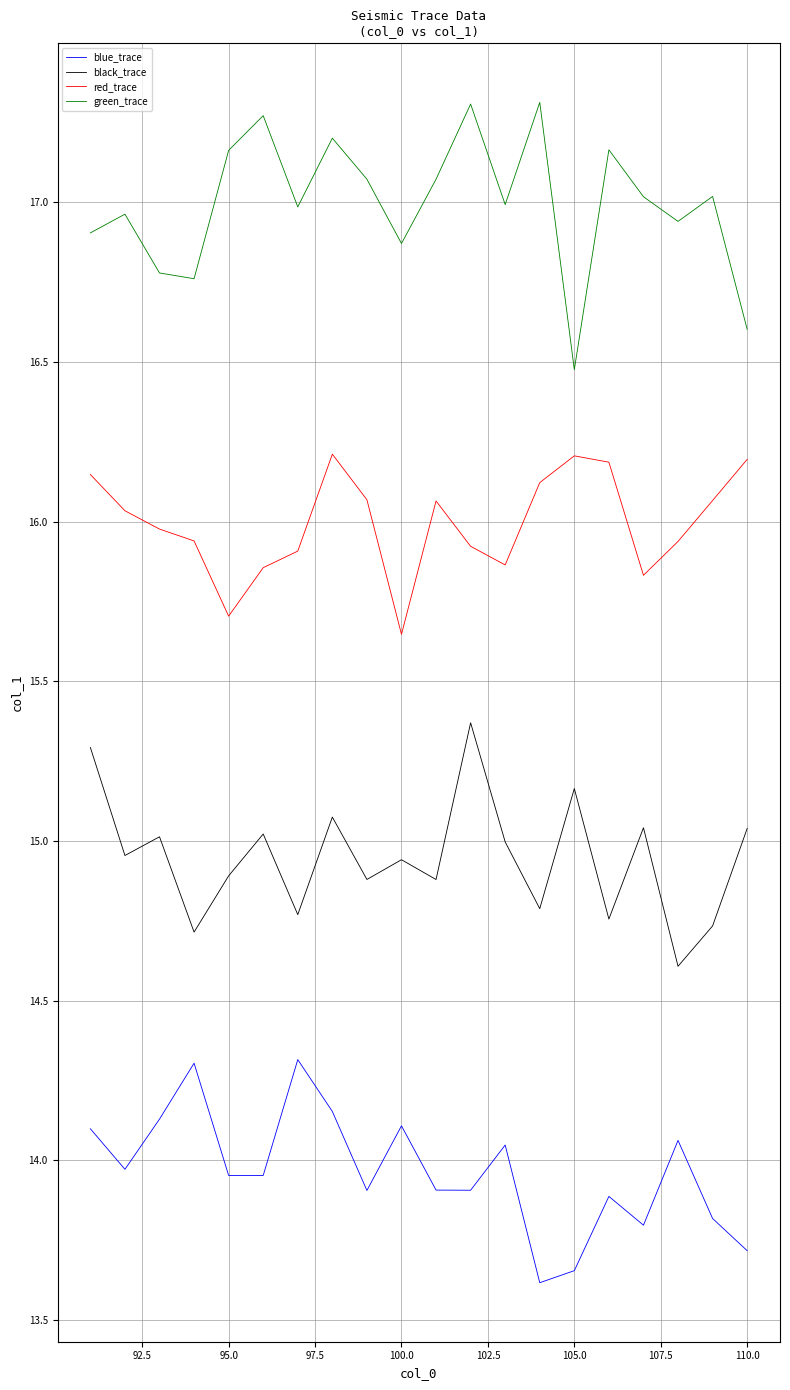

Which series has the largest total across all categories?

green_trace